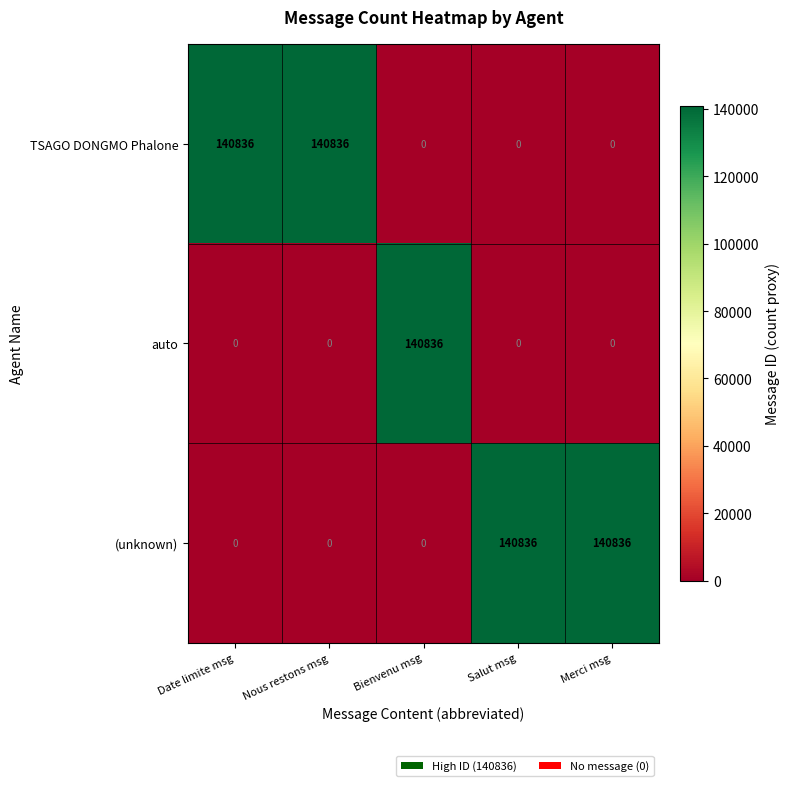

What is the difference between the highest and lowest values at Merci msg?

140836